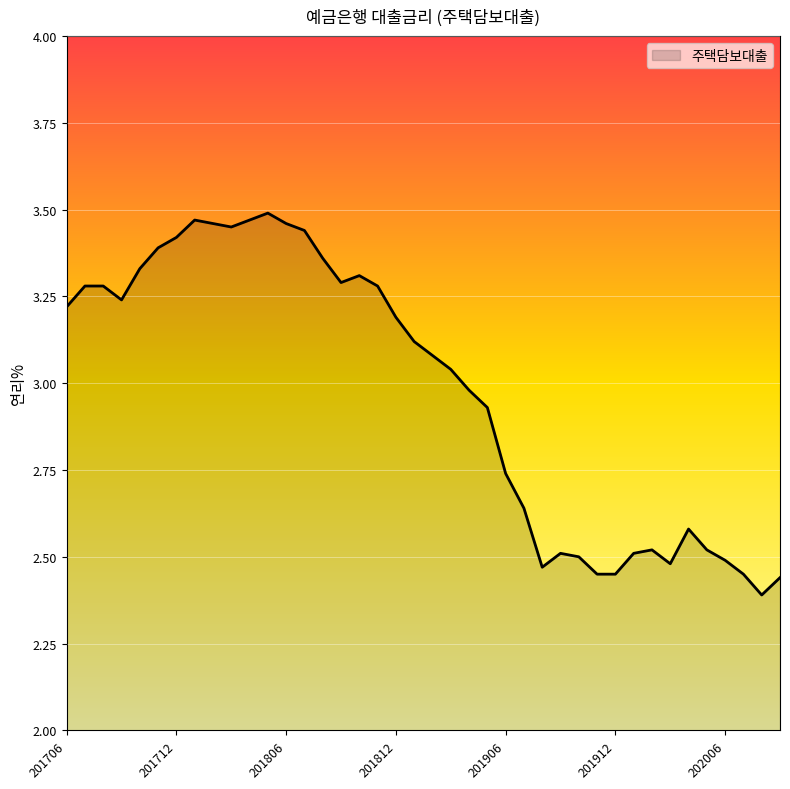

What is the value of the 11th point from the left?

3.5